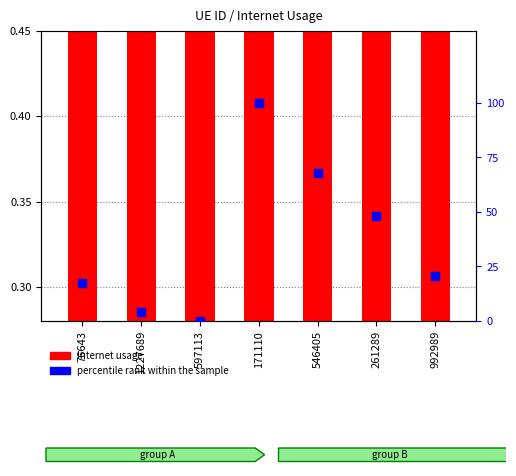

Which series contains the lowest Y value?

percentile rank within the sample